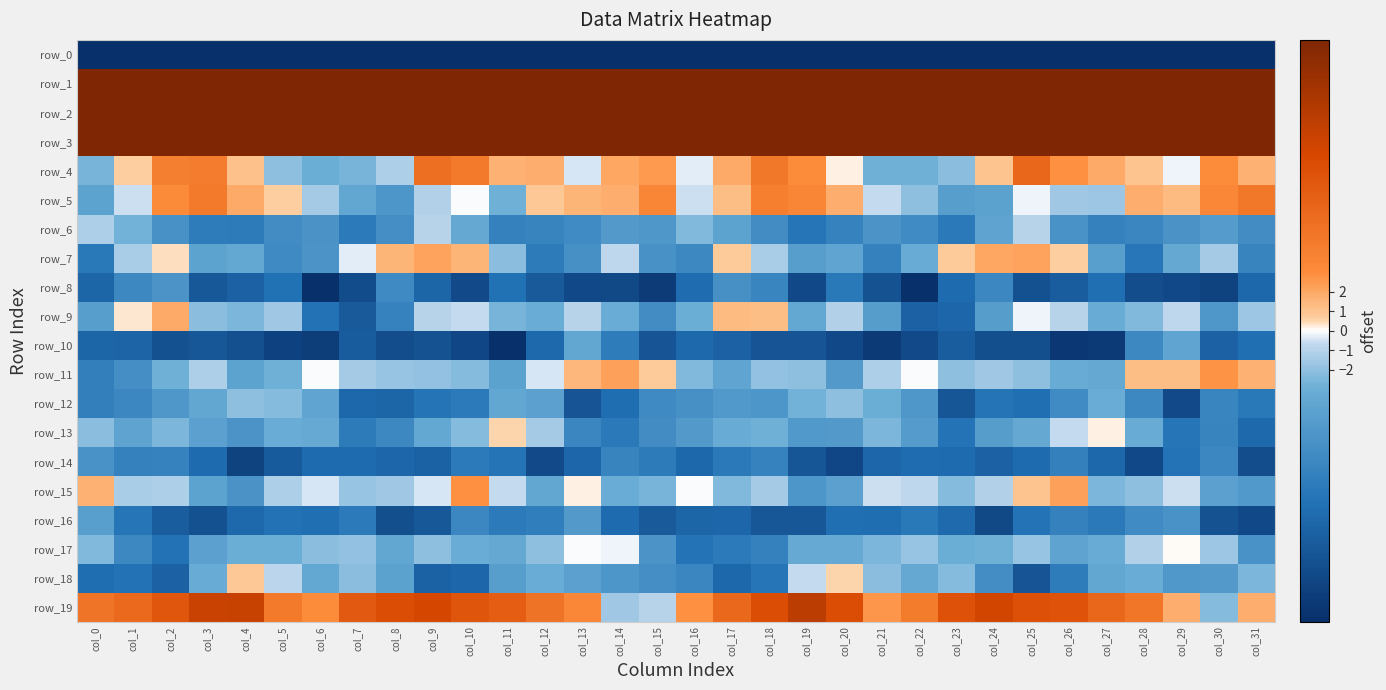

What is the sum of all row_7 values?

-91.4